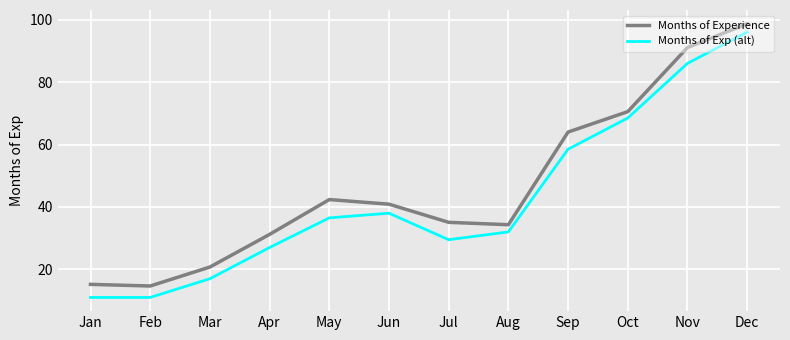

Reading left to right, transcribe all the data shown in this chart.

Months of Experience: 15.2	14.7	20.7	31.2	42.4	40.9	35.1	34.3	64.0	70.5	91.1	98.7
Months of Exp (alt): 11.0	11.0	17.0	27.0	36.5	38.0	29.5	32.0	58.5	68.5	86.0	96.0